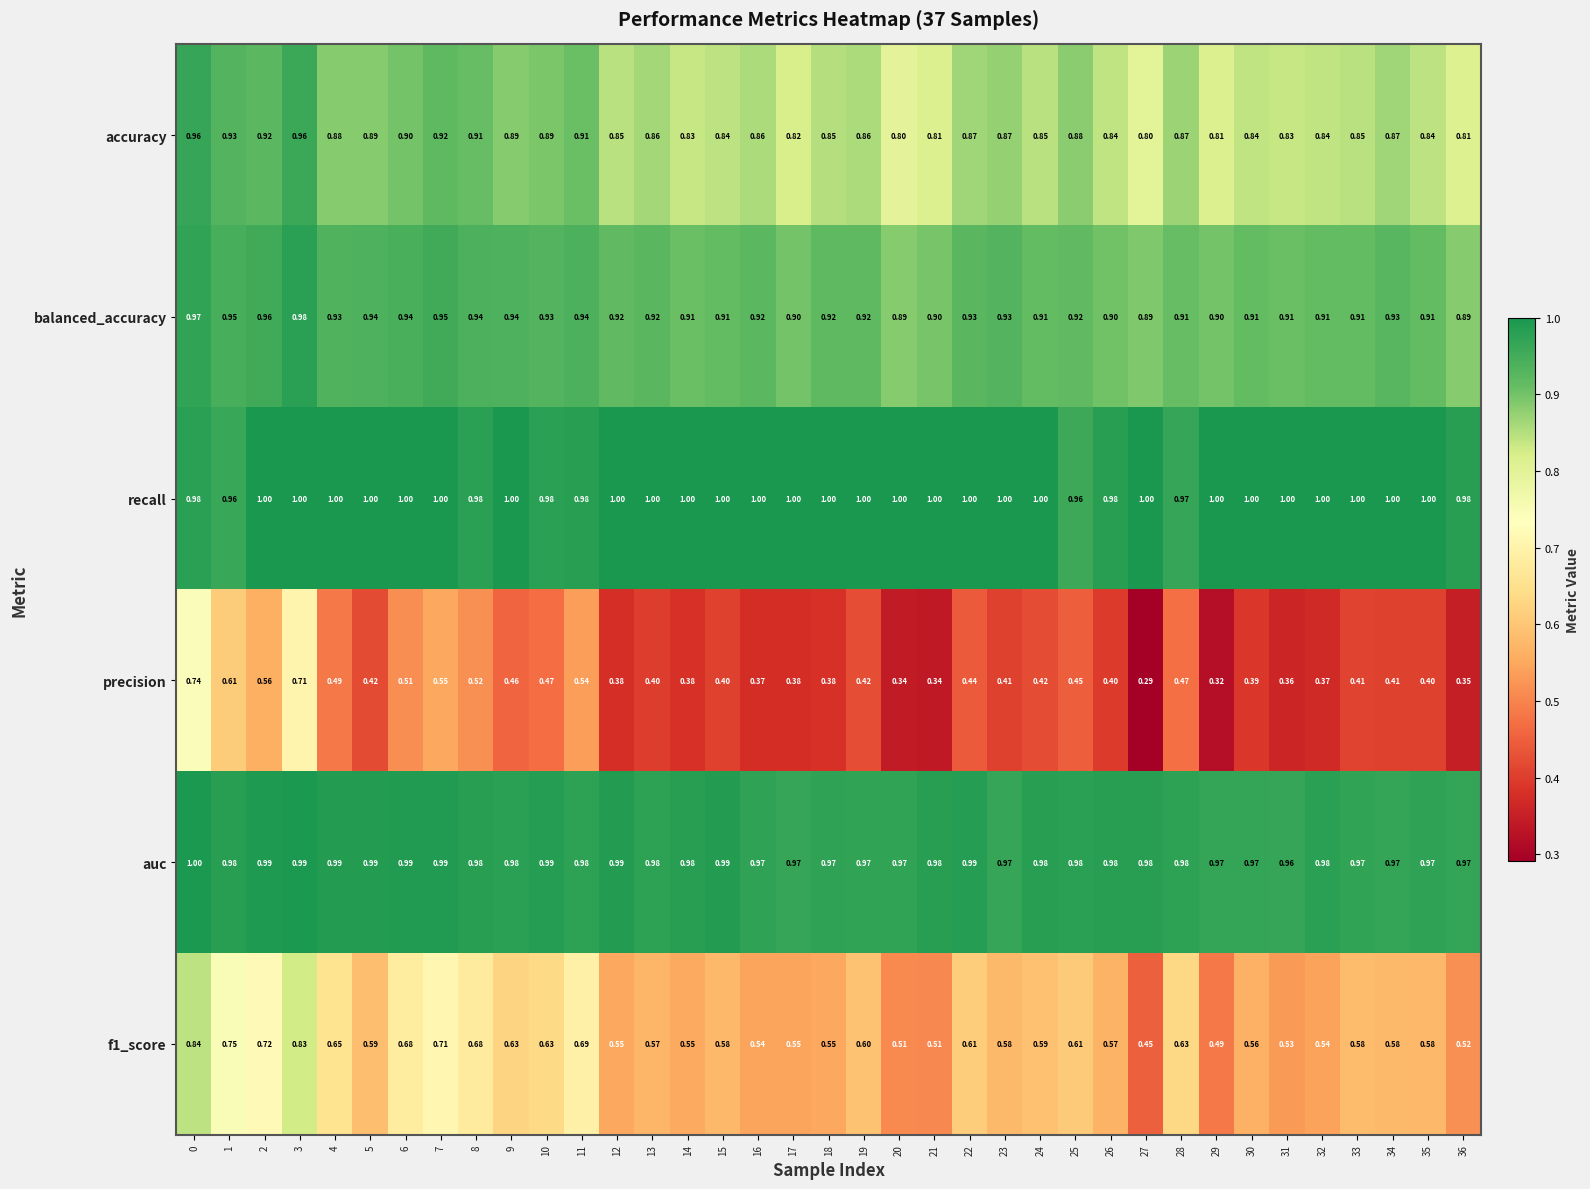

Is the value of precision at 30 greater than the value of recall at 9?

No